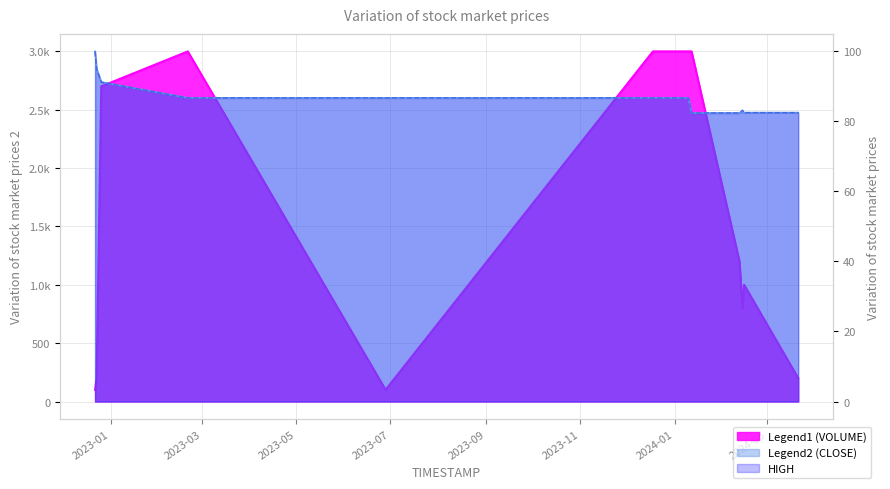

How many interior local peaks does the VOLUME series have?

2